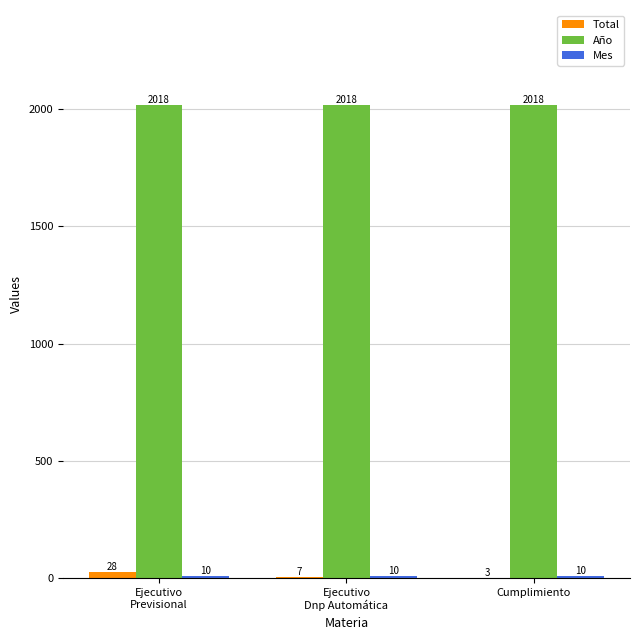

What is the sum of all Total values?

38